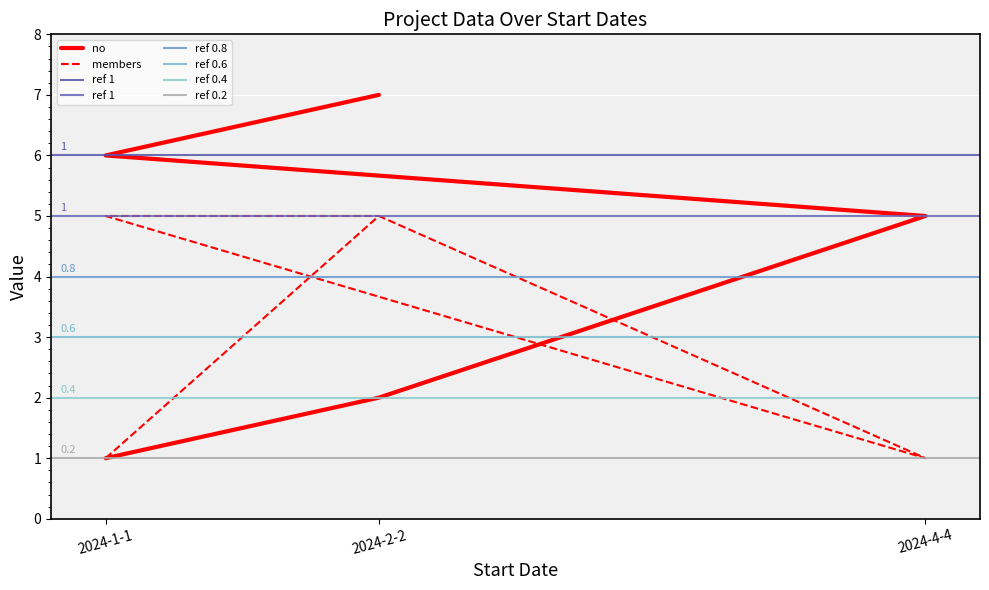

What is the highest value of the members series?

5